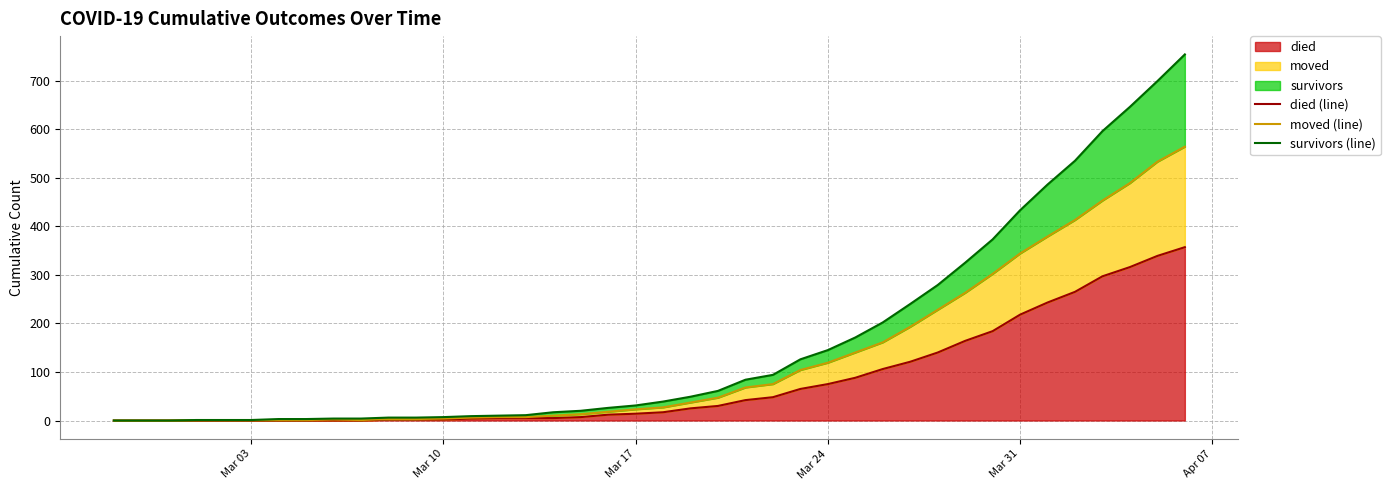

True or false: died has a value of 131 at Mar 24.

False